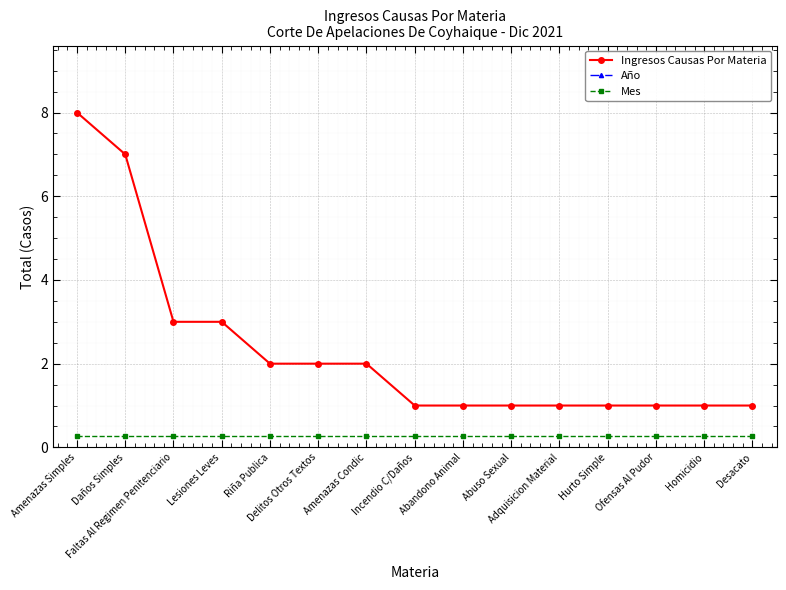

True or false: Mes has more than 2 interior local peaks.

False